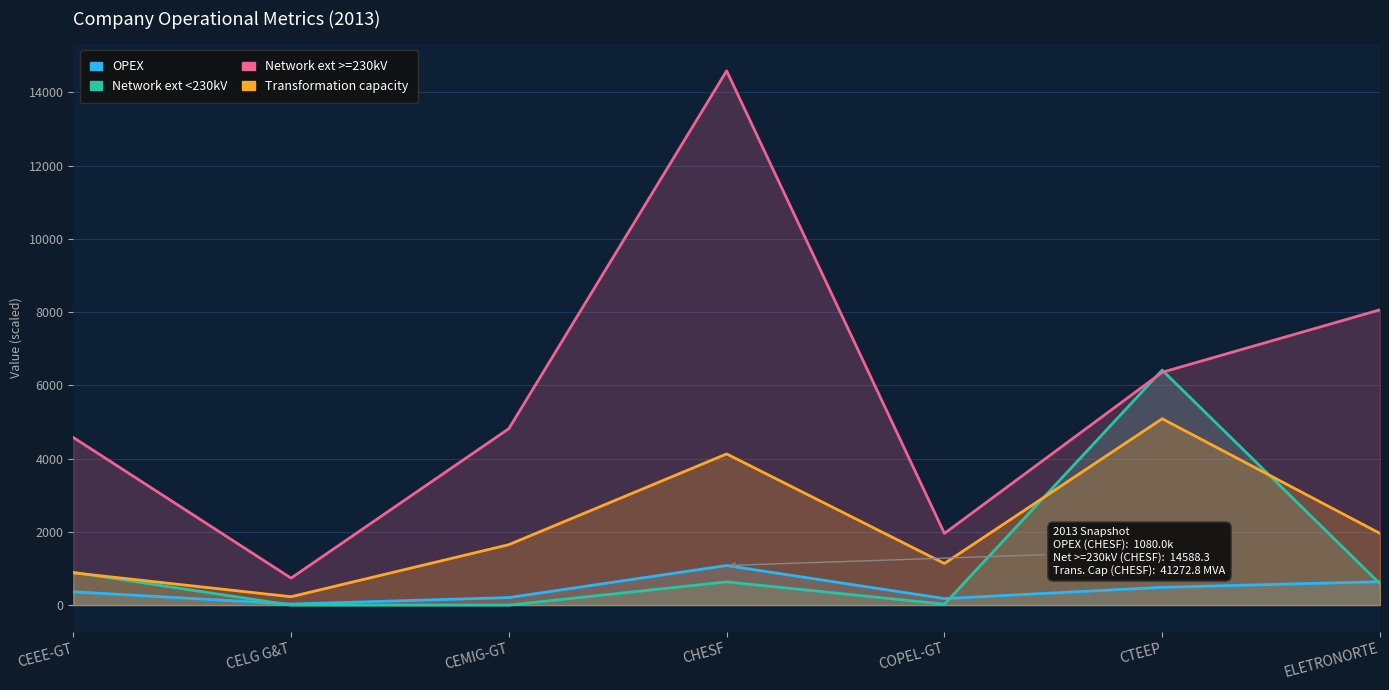

Reading right to left, what are all the values shown in this chart?

OPEX: ELETRONORTE=638.7	CTEEP=485.1	COPEL-GT=177.2	CHESF=1080.0	CEMIG-GT=204.8	CELG G&T=27.6	CEEE-GT=362.1
Network ext <230kV: ELETRONORTE=582.5	CTEEP=6415.8	COPEL-GT=24.5	CHESF=633.1	CEMIG-GT=0.0	CELG G&T=0.0	CEEE-GT=894.2
Network ext >=230kV: ELETRONORTE=8063.3	CTEEP=6357.2	COPEL-GT=1956.6	CHESF=14588.3	CEMIG-GT=4817.7	CELG G&T=736.4	CEEE-GT=4576.8
Transformation capacity: ELETRONORTE=1956.8	CTEEP=5087.8	COPEL-GT=1136.2	CHESF=4127.3	CEMIG-GT=1649.5	CELG G&T=227.5	CEEE-GT=881.2